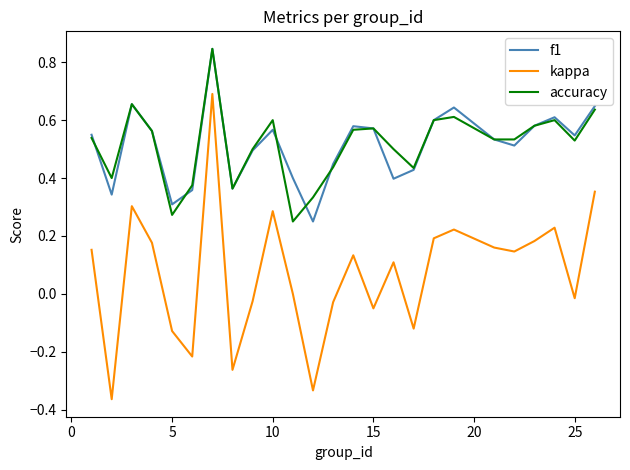

Which series has the largest range (max minus min)?

kappa